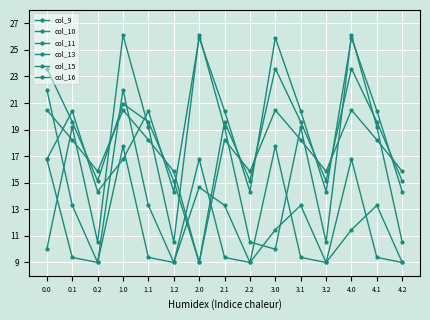

How many interior local peaks does the col_11 series have?

5